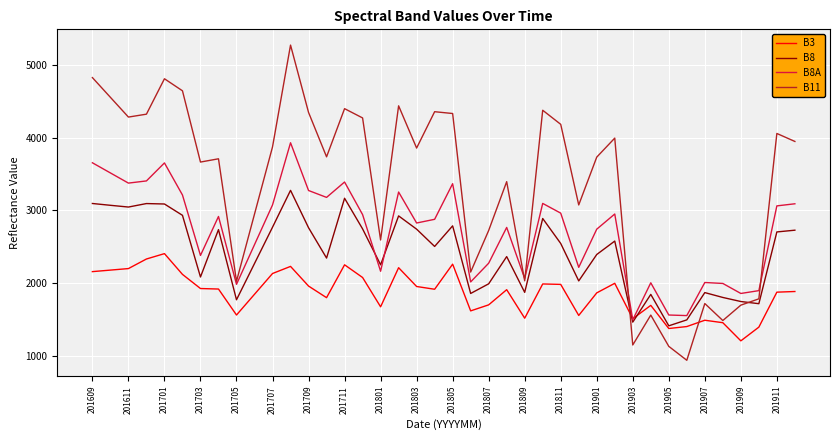

Does the chart display data point markers on the line(s)?

No